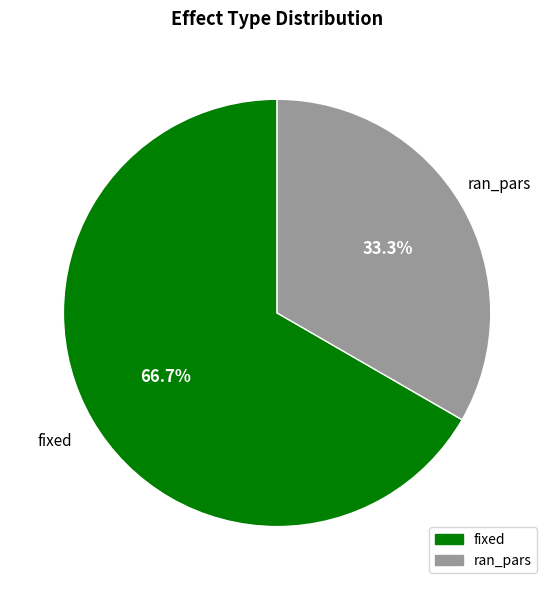

To the nearest percent, what is the difference between the largest and smallest slice percentages?

33%